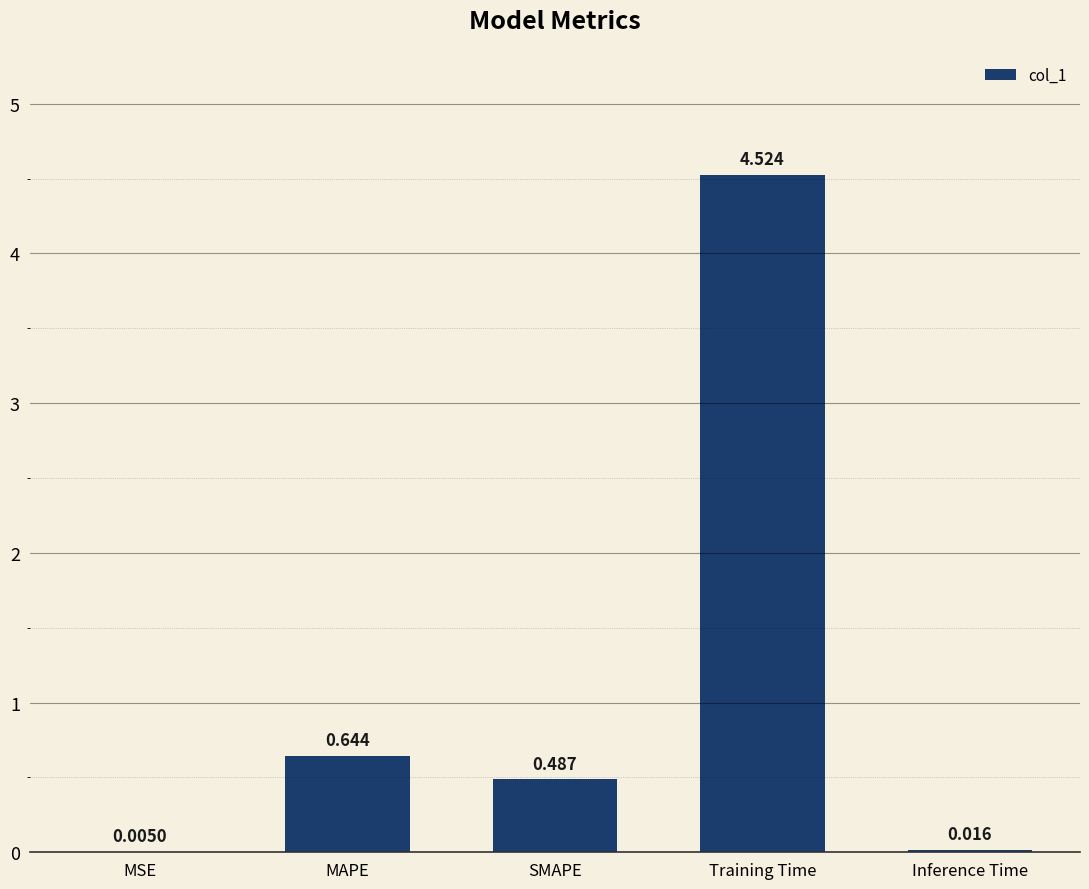

Which label corresponds to the largest value in the chart?

Training Time